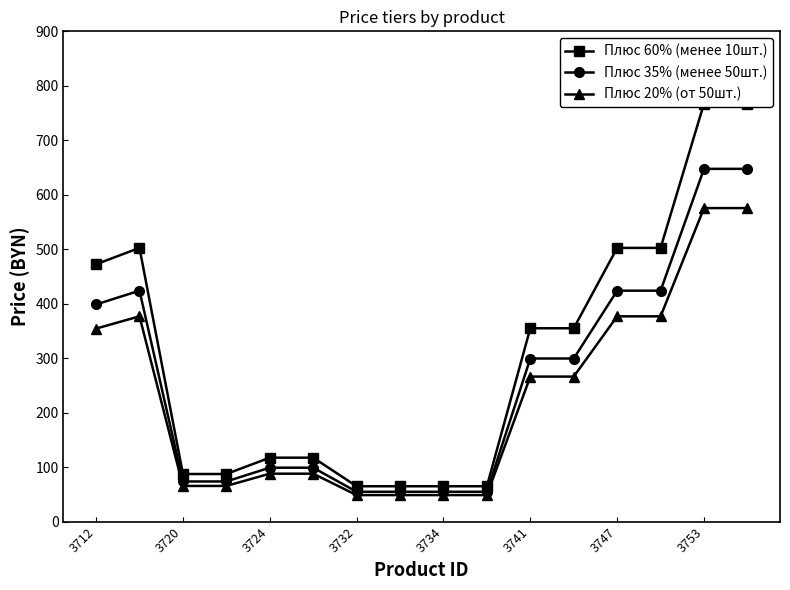

What is the maximum value for Плюс 20% (от 50шт.)?

575.6